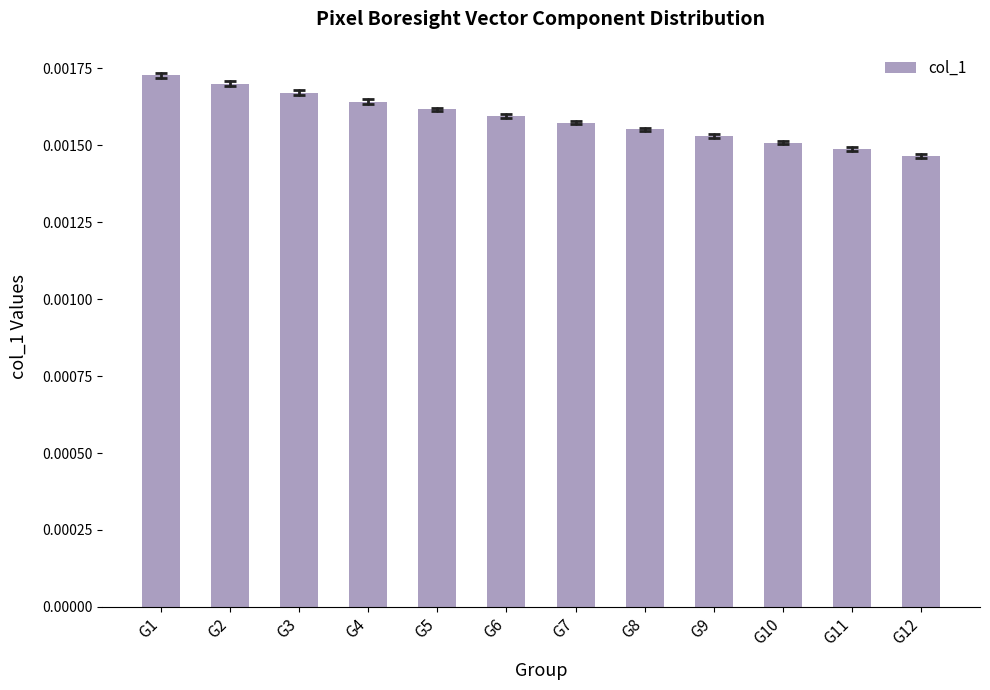

Count the values in the range 0 to 1.

12